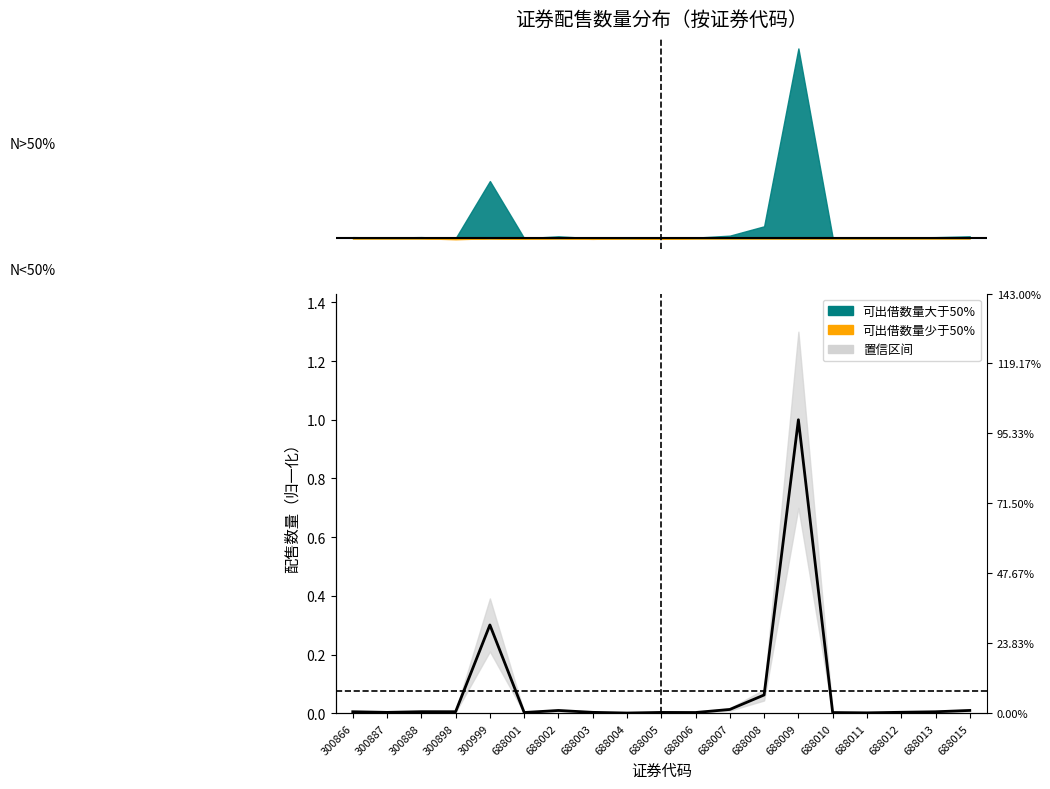

The chart shows a value of 0.0 at 688003. True or false?

True